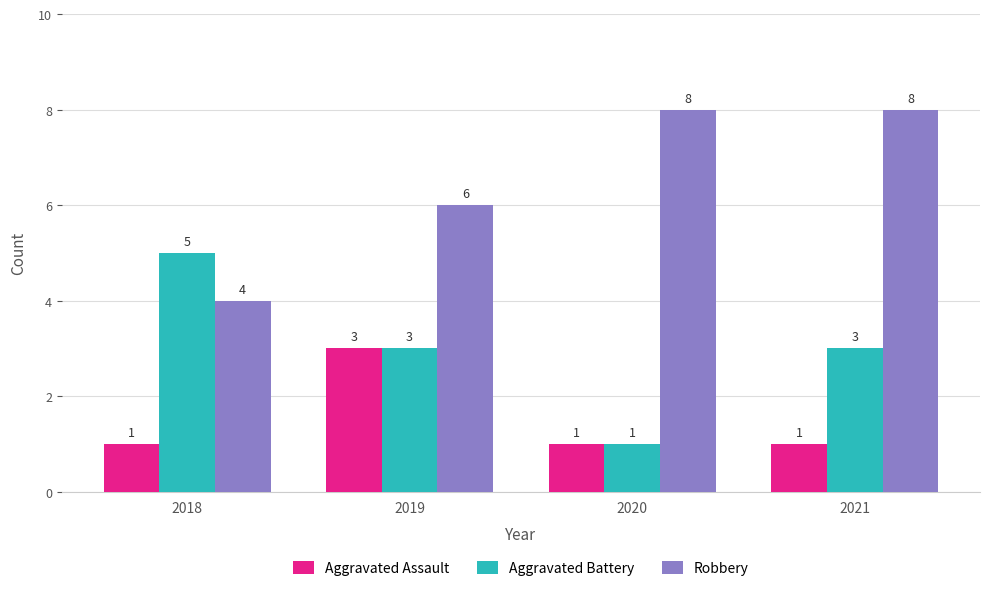

What is the spread (max minus min) of values at 2018?

4